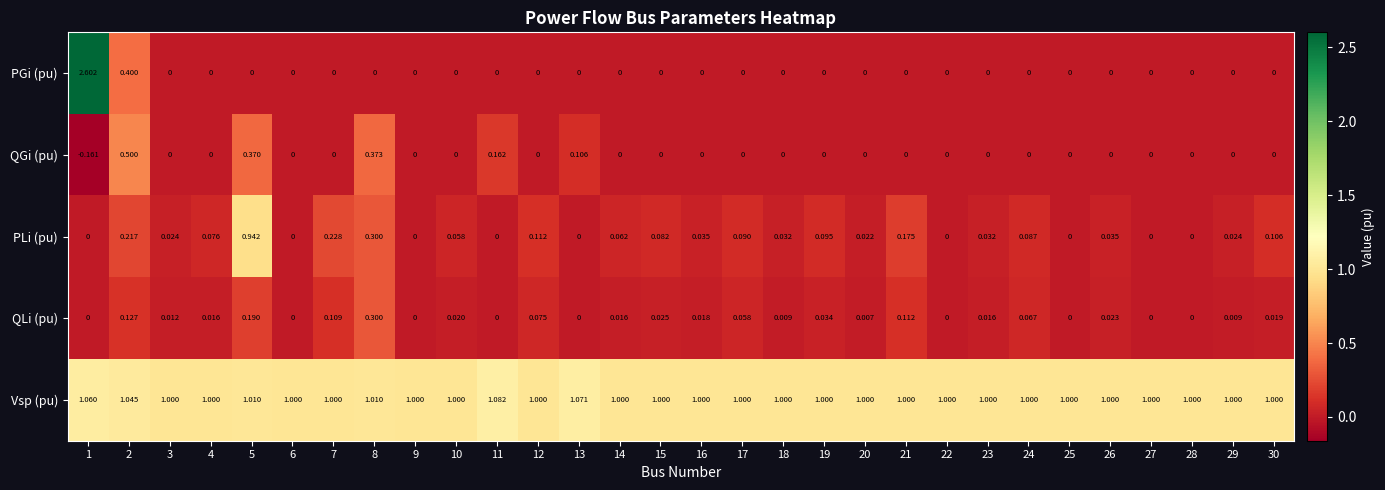

List the series in order of their peak value, lowest first.

QLi (pu), QGi (pu), PLi (pu), Vsp (pu), PGi (pu)